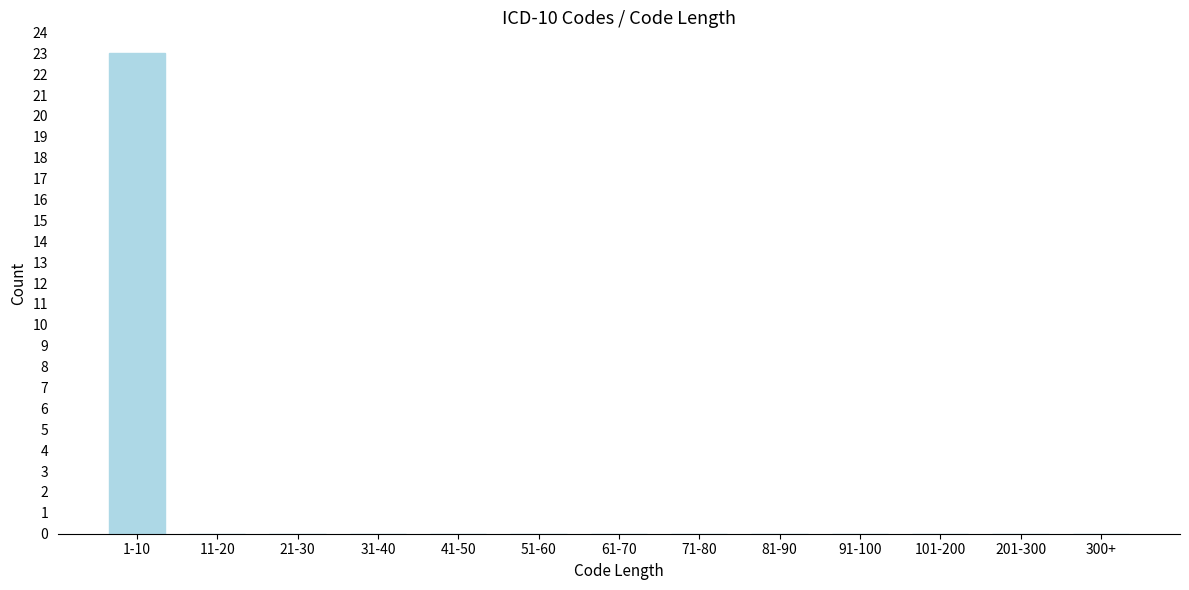

Reading left to right, extract all data points from this chart.

1-10=23	11-20=0	21-30=0	31-40=0	41-50=0	51-60=0	61-70=0	71-80=0	81-90=0	91-100=0	101-200=0	201-300=0	300+=0